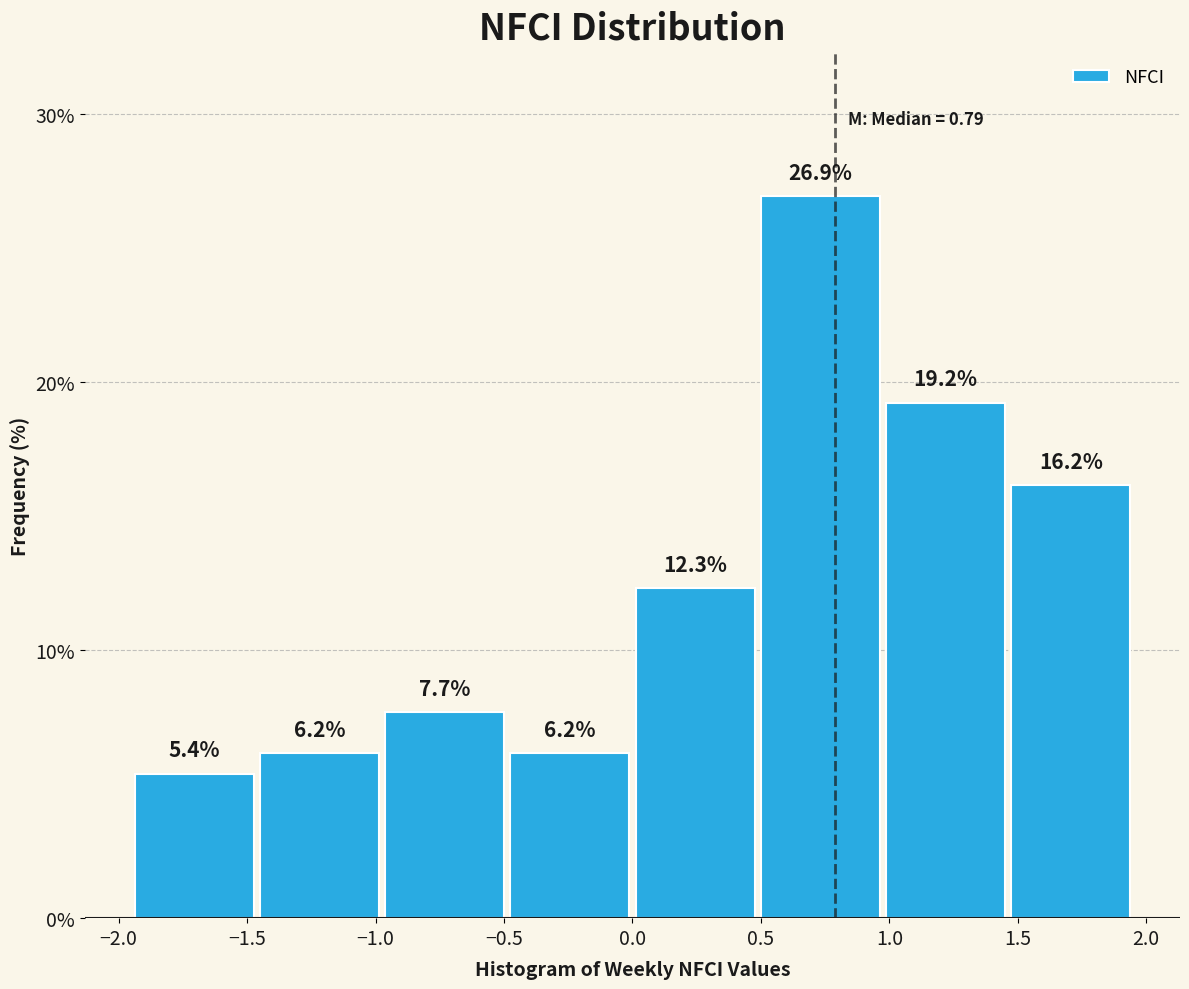

Which range on the x-axis has the tallest bar?

0.50 to 1.00